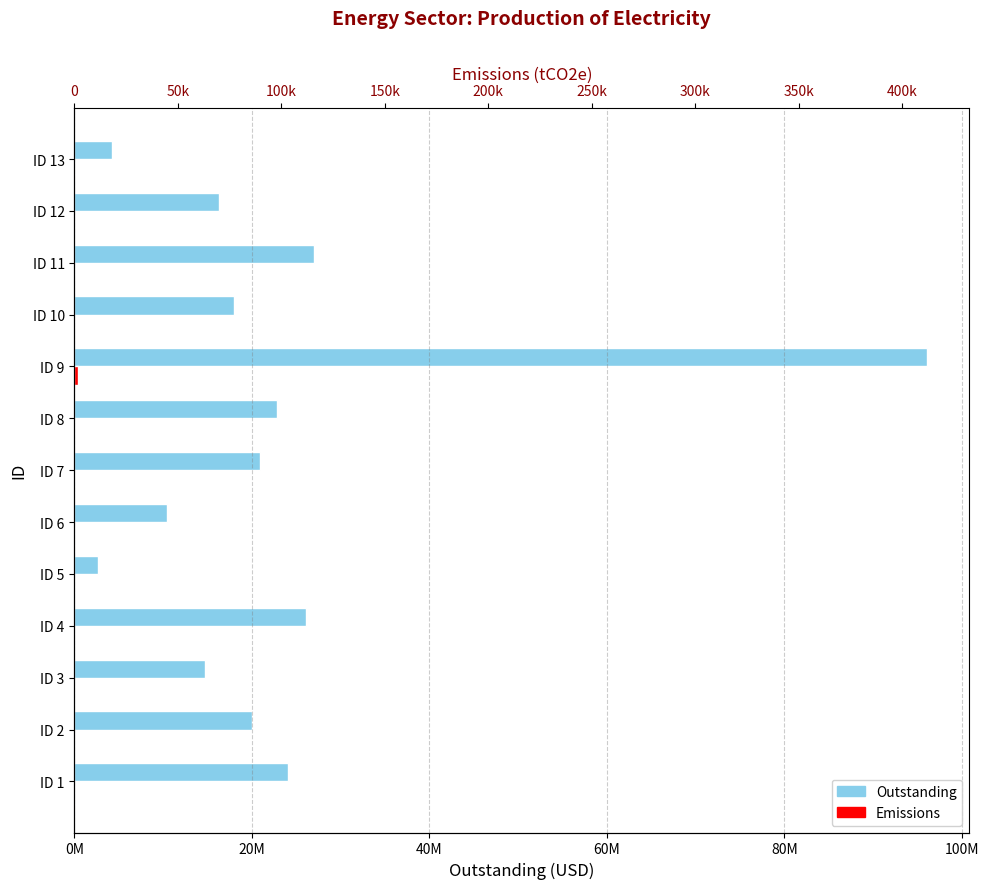

What is the value of the Outstanding bar at the 9th from the left?

96038292.0